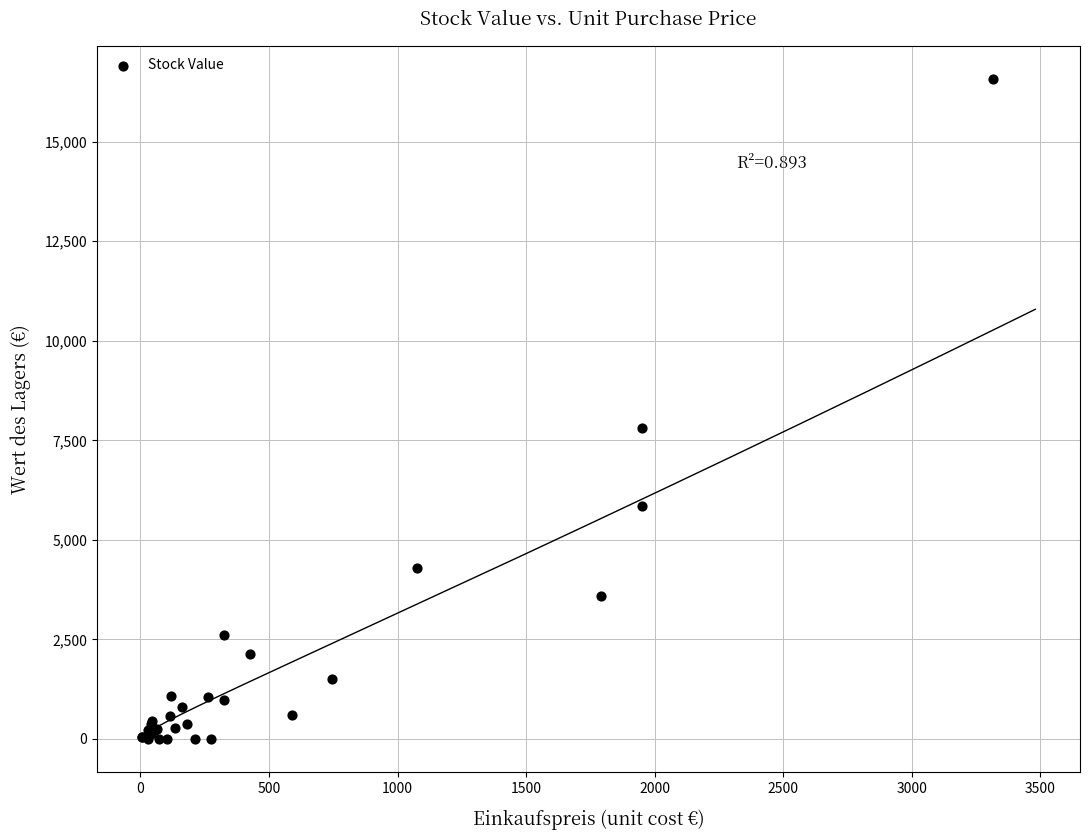

What Y value in the scatter plot is closest to 8287?

7800.0